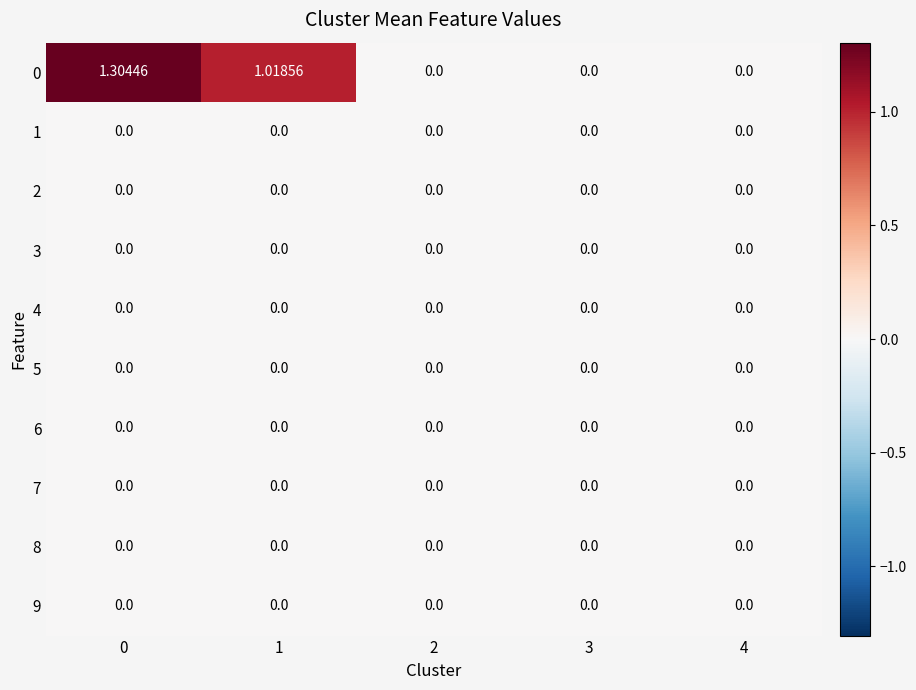

Reading left to right, what are all the values shown in this chart?

0: 0=1.3	1=1.0	2=0.0	3=0.0	4=0.0
1: 0=0.0	1=0.0	2=0.0	3=0.0	4=0.0
2: 0=0.0	1=0.0	2=0.0	3=0.0	4=0.0
3: 0=0.0	1=0.0	2=0.0	3=0.0	4=0.0
4: 0=0.0	1=0.0	2=0.0	3=0.0	4=0.0
5: 0=0.0	1=0.0	2=0.0	3=0.0	4=0.0
6: 0=0.0	1=0.0	2=0.0	3=0.0	4=0.0
7: 0=0.0	1=0.0	2=0.0	3=0.0	4=0.0
8: 0=0.0	1=0.0	2=0.0	3=0.0	4=0.0
9: 0=0.0	1=0.0	2=0.0	3=0.0	4=0.0